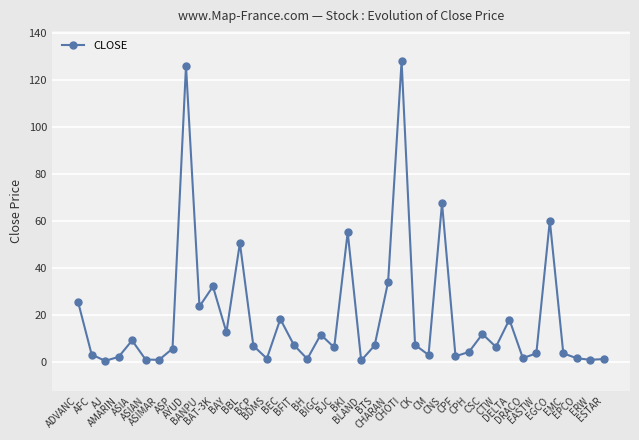

What is the change in value from ASP to BBL?

+45.0